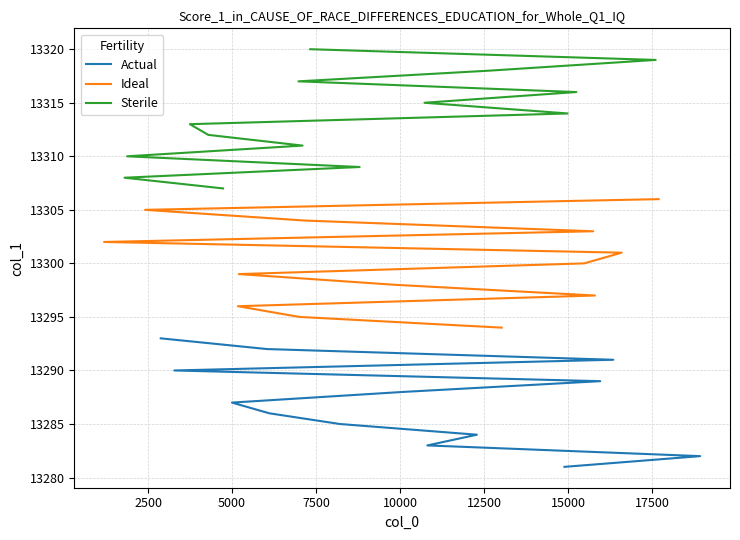

What value does the data have at 28, to the nearest 5?

13310